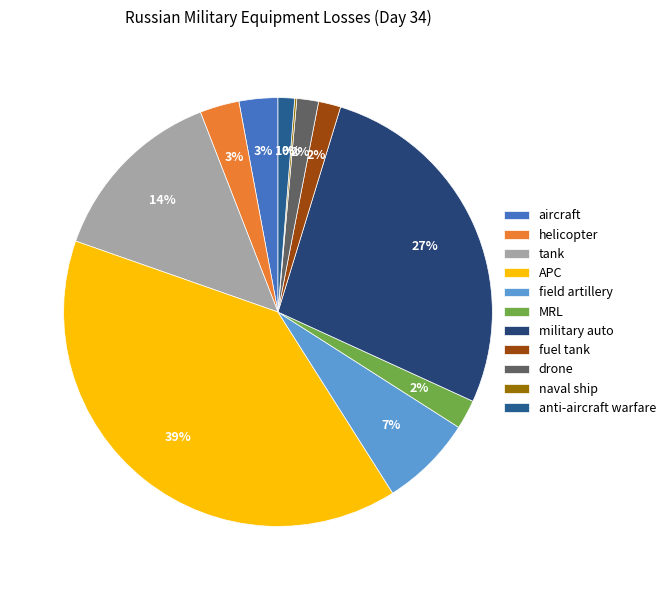

What is the change in value from helicopter to naval ship?

-122